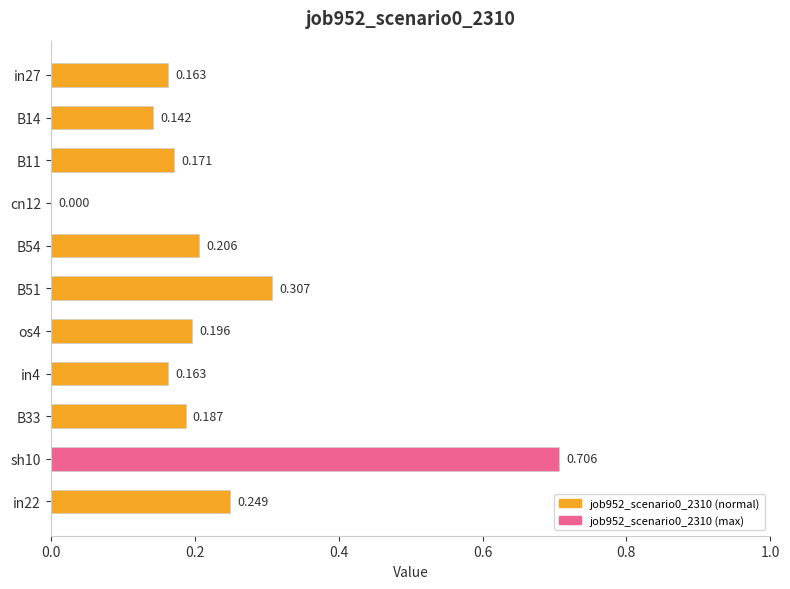

Count the number of values greater than 0.

10